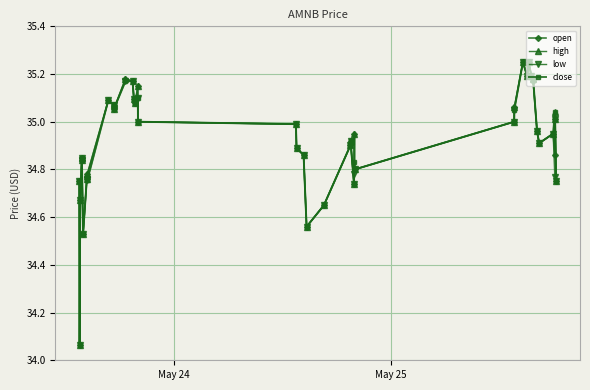

At how many categories does at least one series exceed 34?

40